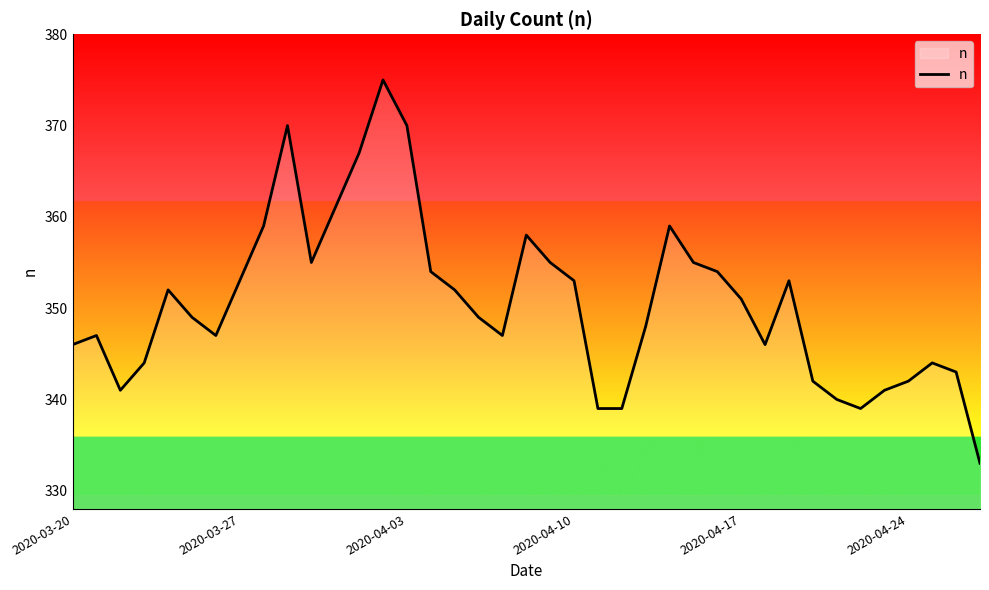

What is the difference between the maximum and minimum values?

42